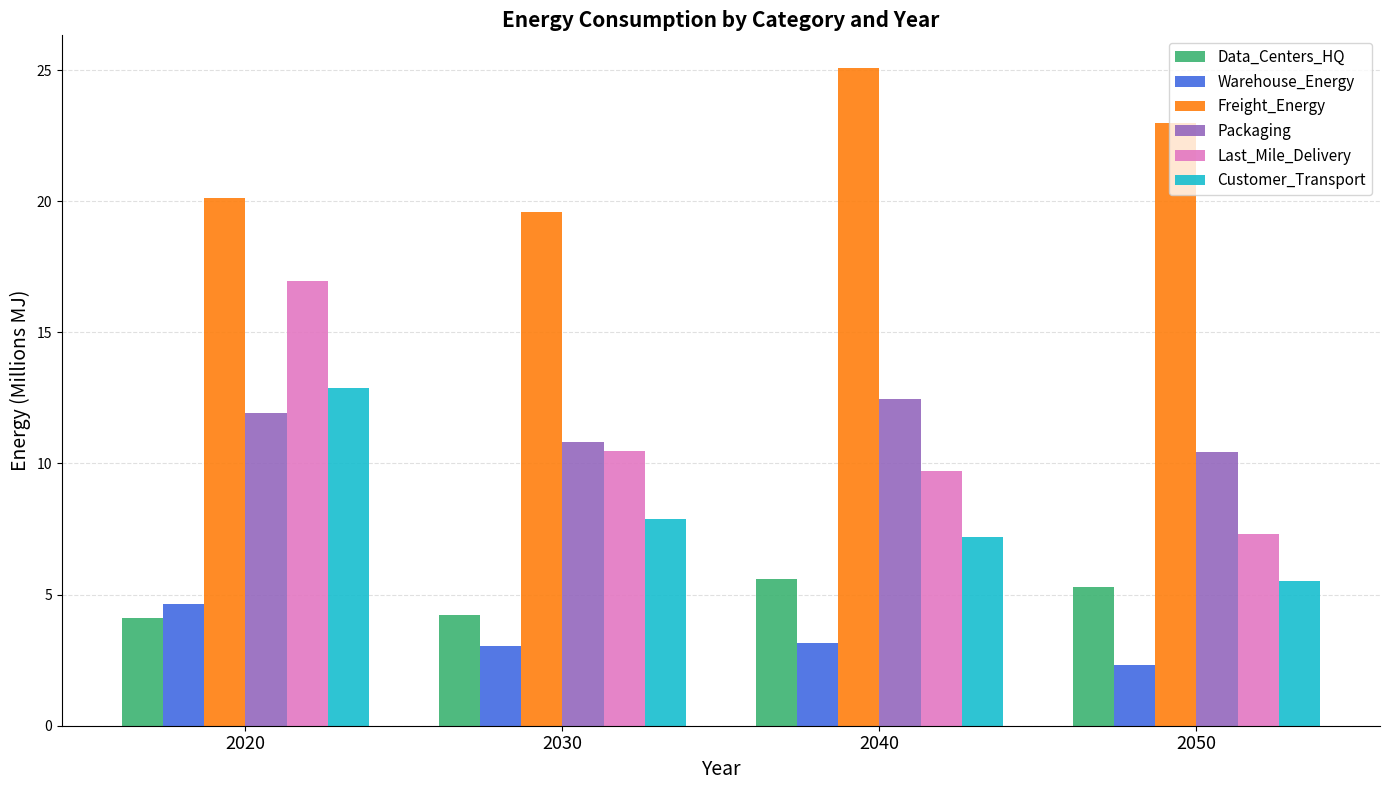

Is it true that Last_Mile_Delivery equals 7.3 at 2050?

True